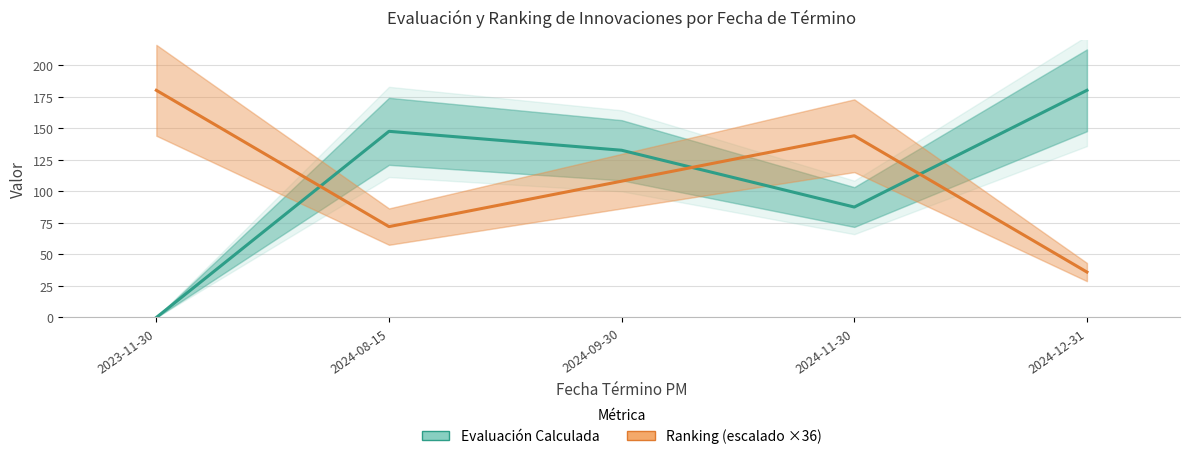

Which series has the widest spread of values?

Evaluación Calculada